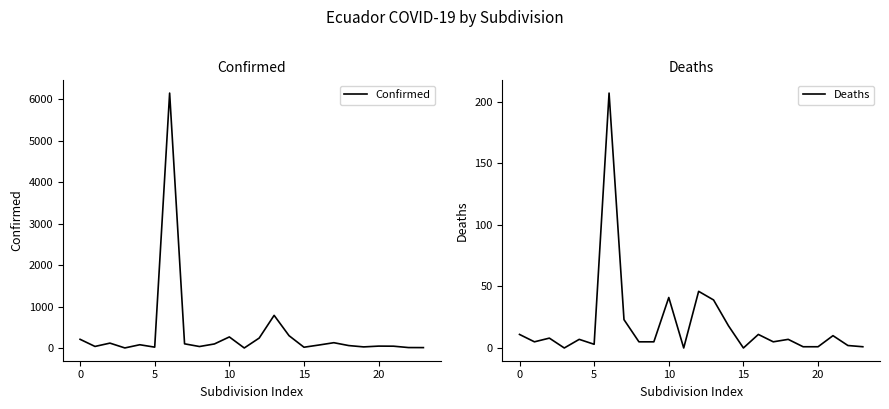

Which series has the largest total across all categories?

Confirmed